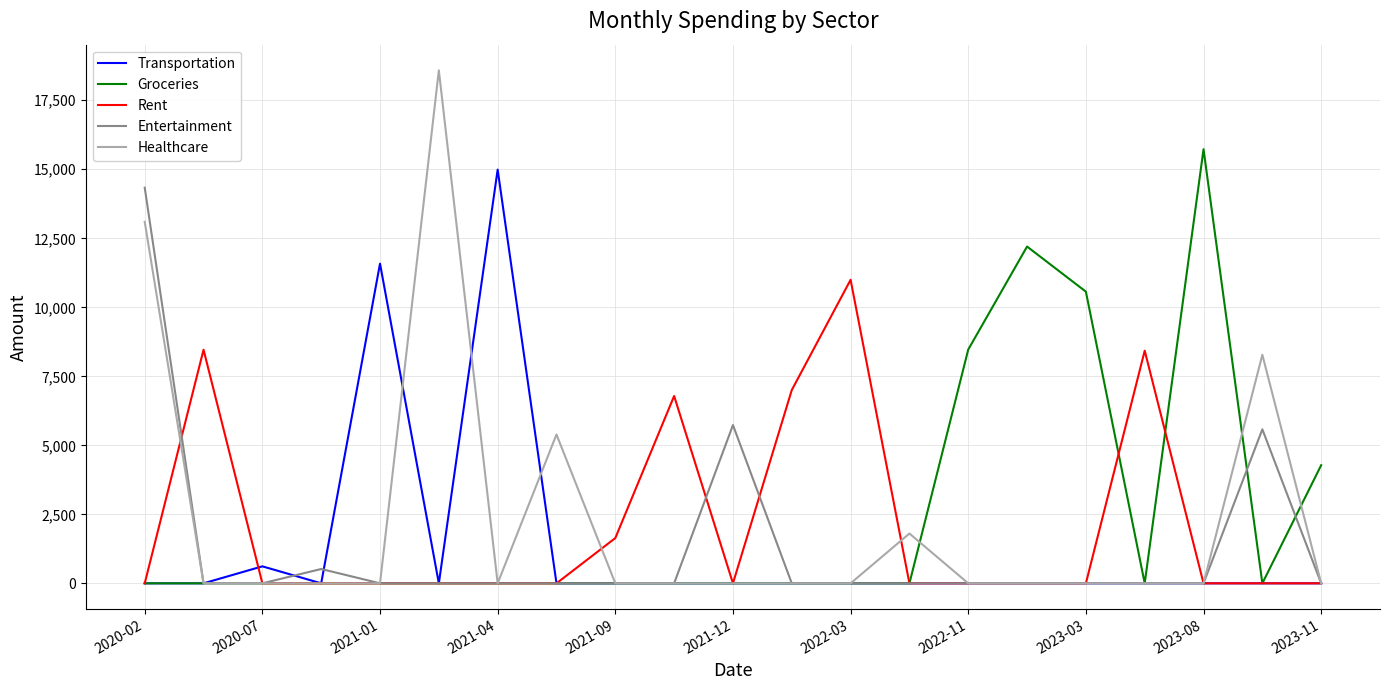

Which series has the largest range (max minus min)?

Healthcare